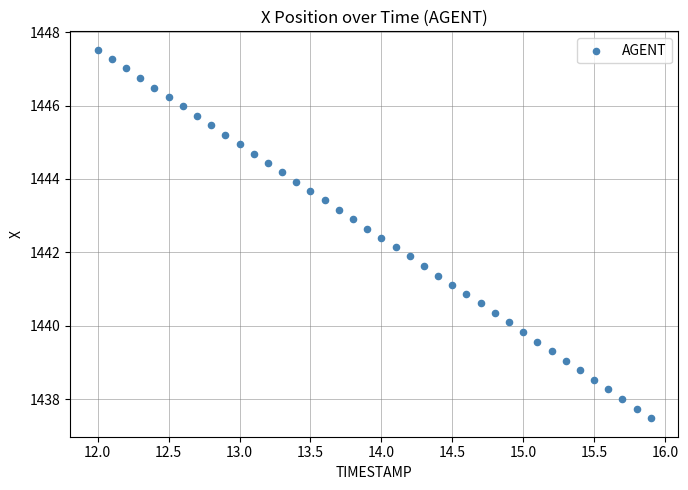

What is the range of X values (max minus min)?

3.9